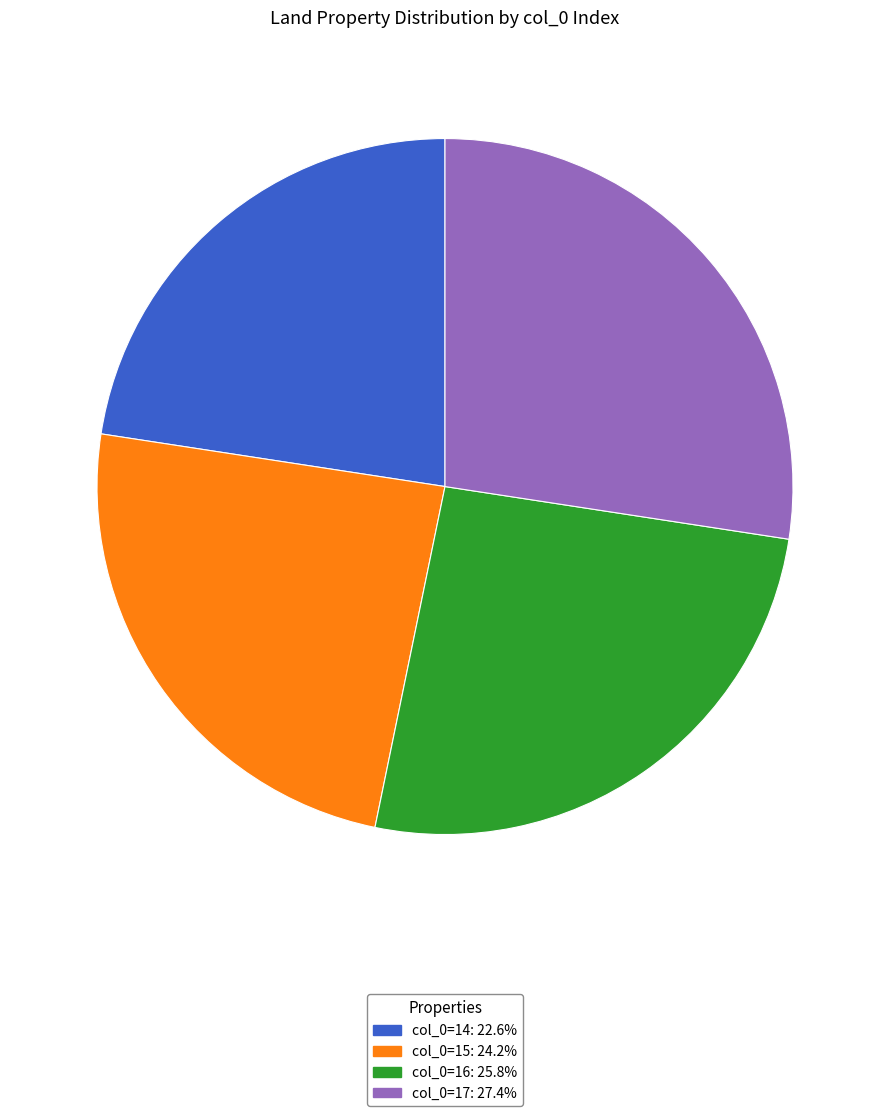

Is there a majority slice in this chart?

No